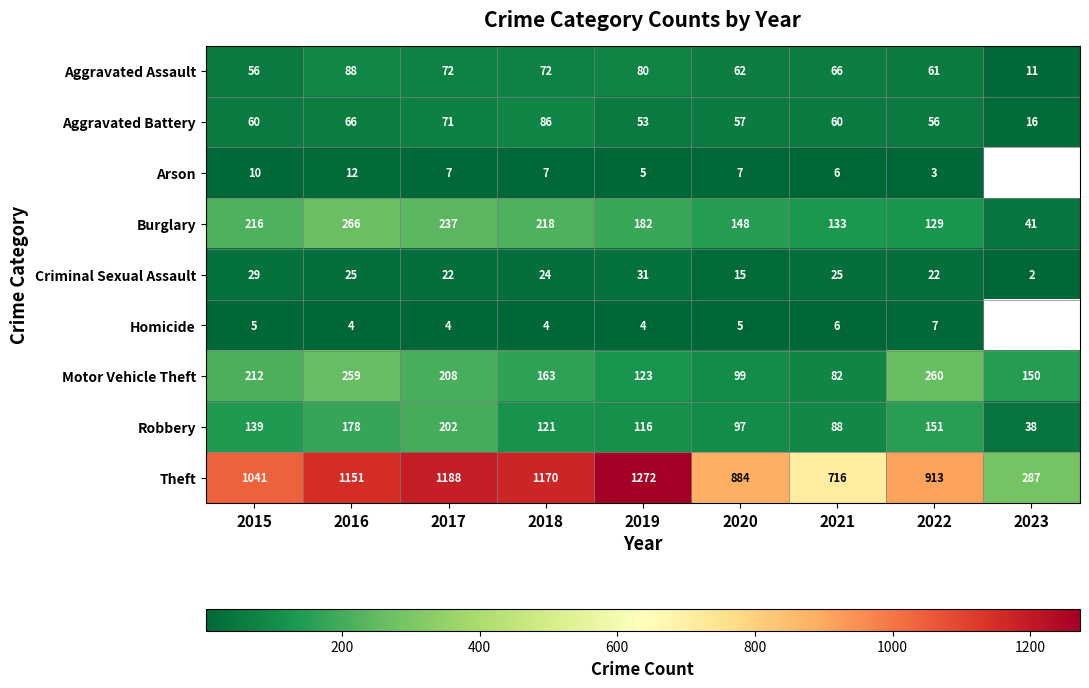

Which has a higher value, 2020 or 2017?

2017